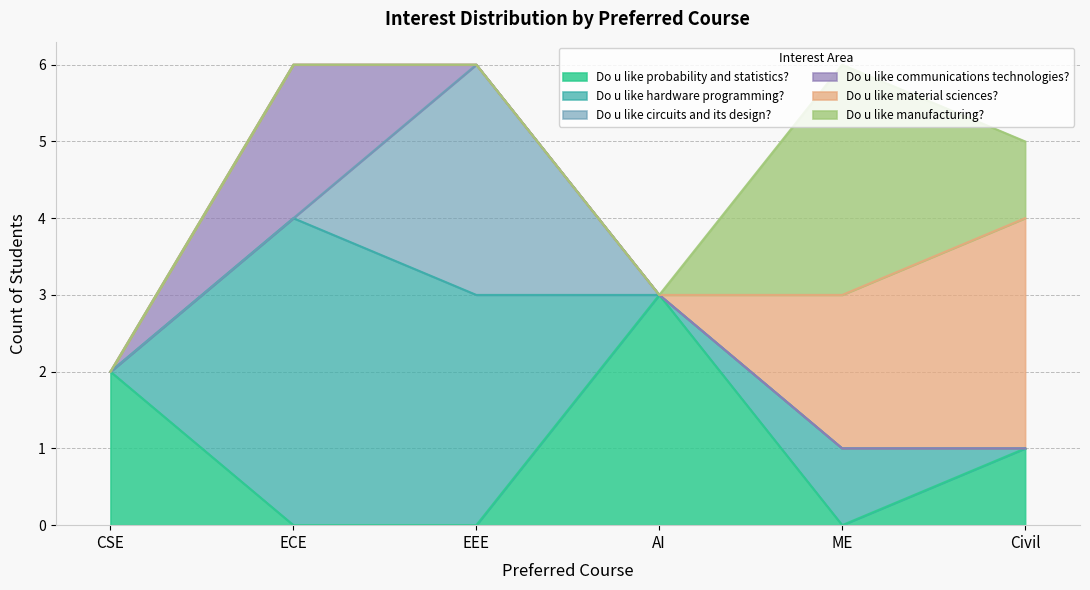

List the series in order of their peak value, highest first.

Do u like hardware programming?, Do u like probability and statistics?, Do u like circuits and its design?, Do u like material sciences?, Do u like manufacturing?, Do u like communications technologies?